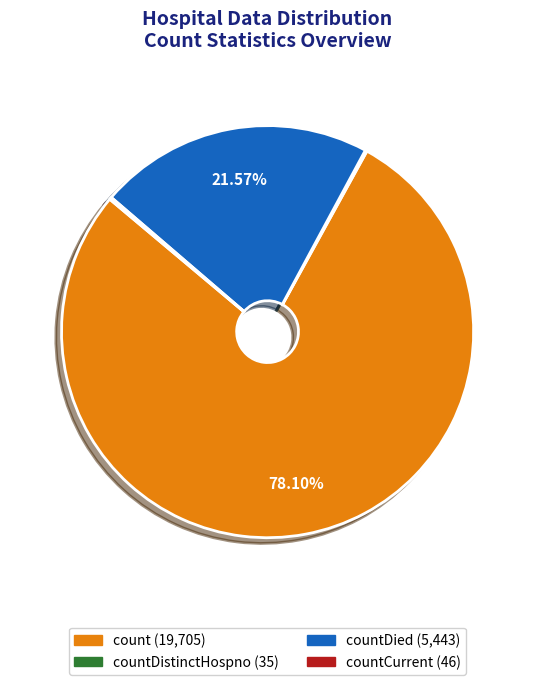

Is there any slice that represents more than half of the pie?

Yes